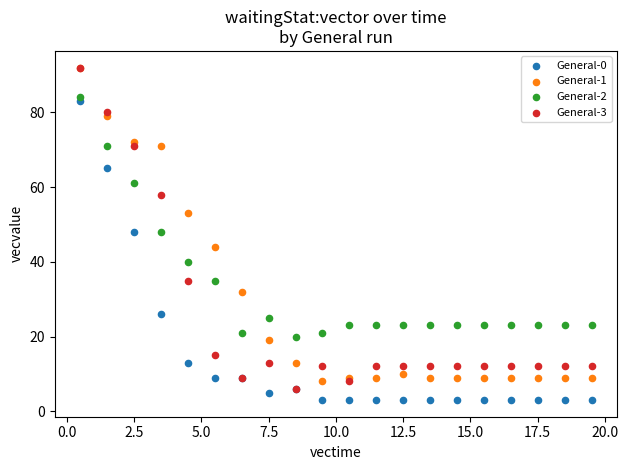

What are all the series names shown in the legend?

General-0, General-1, General-2, General-3